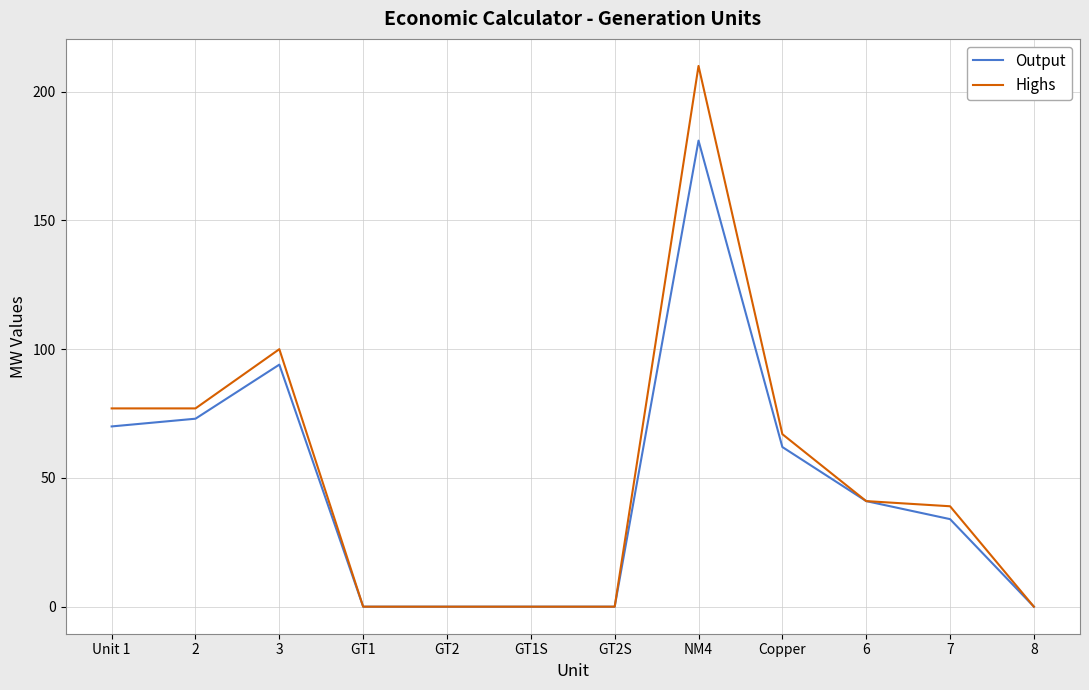

True or false: Output has a value of 76 at NM4.

False